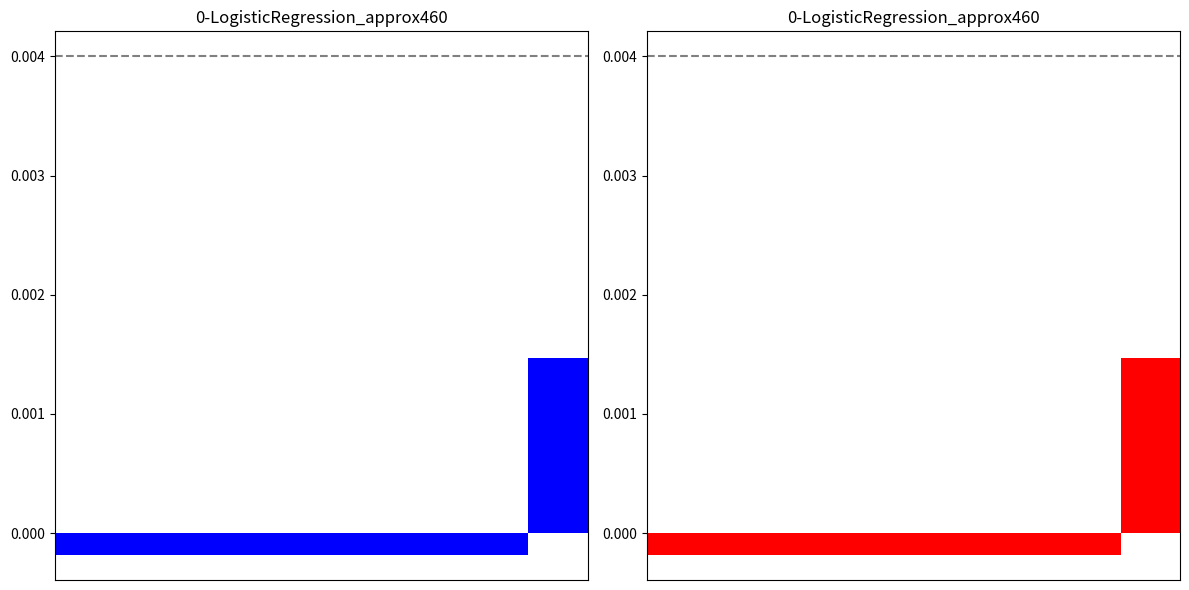

Between 5 and 6, which is larger?

6